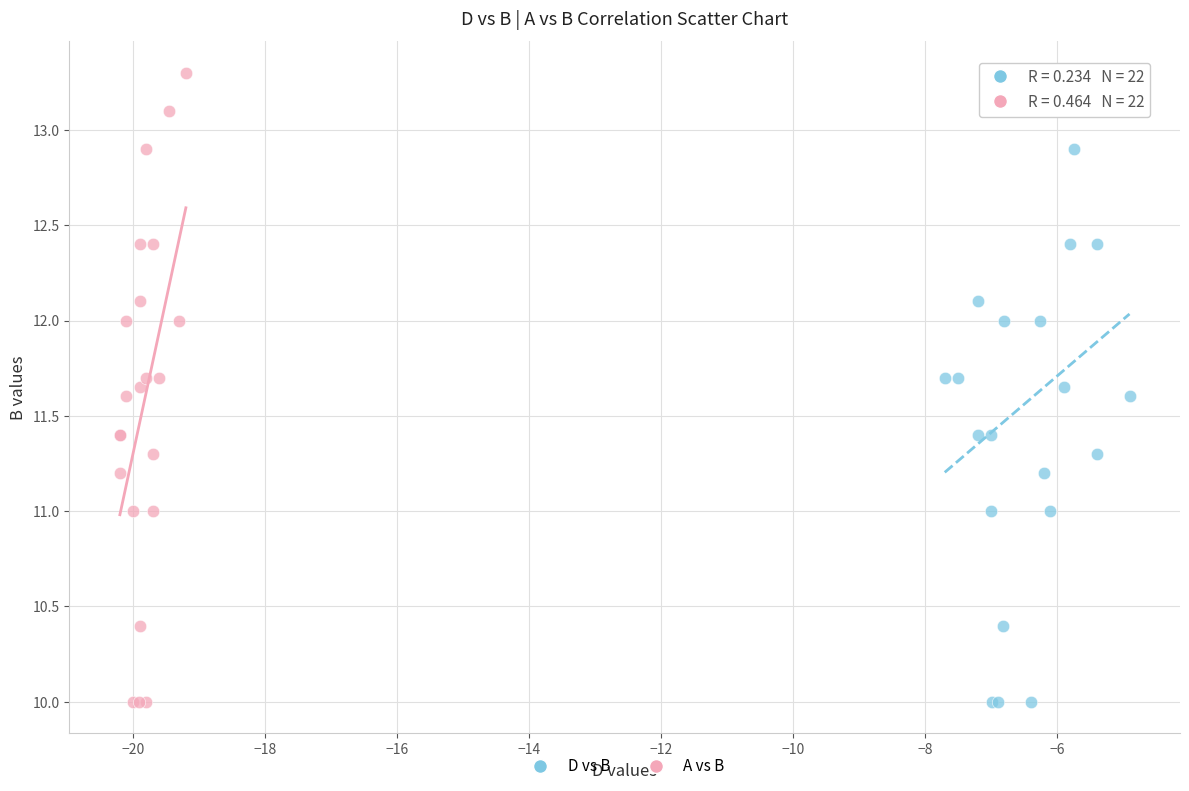

What are all the series names shown in the legend?

D vs B, A vs B